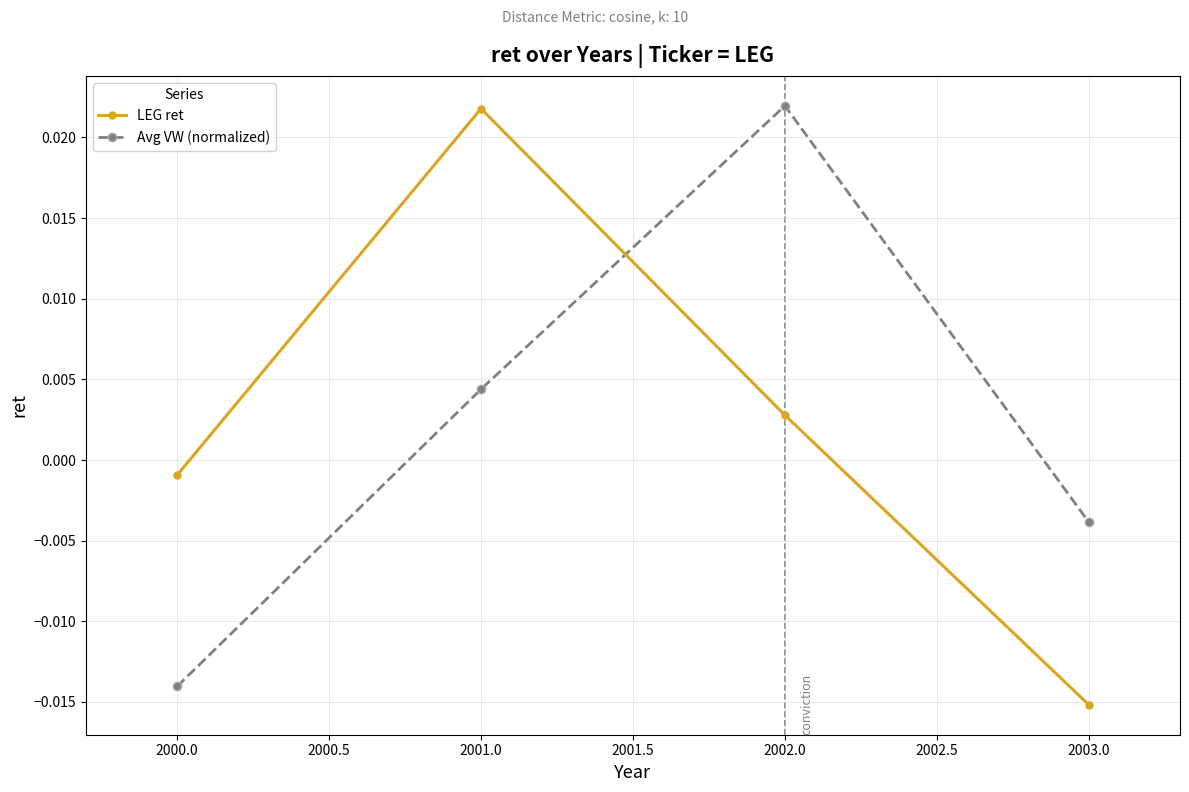

Where is the first local maximum for LEG ret?

2001.0